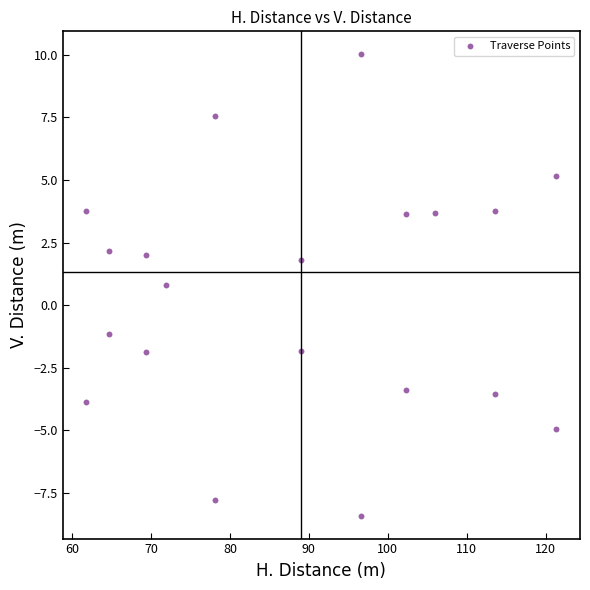

What Y value in the scatter plot is closest to 0?

0.8